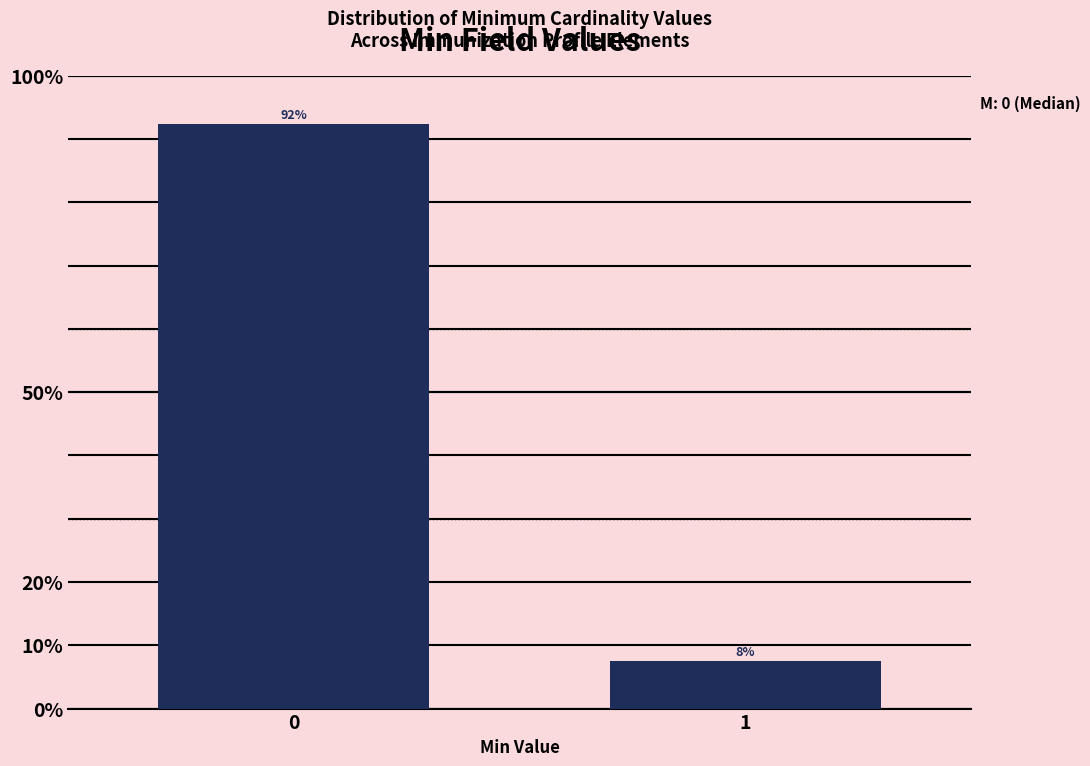

List the labels in order of value, largest first.

0, 1